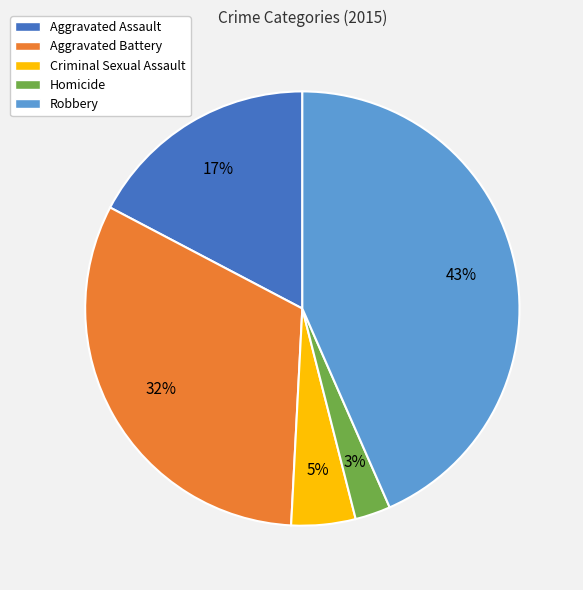

Is Aggravated Battery the majority of the pie?

No